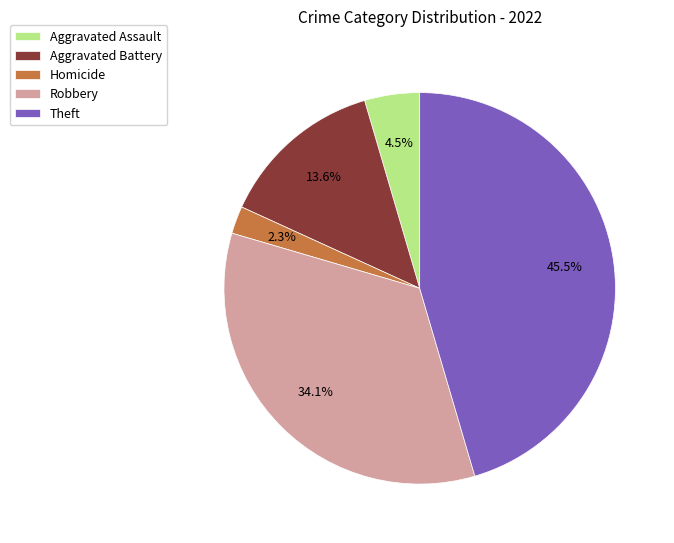

Does any single category account for the majority?

No